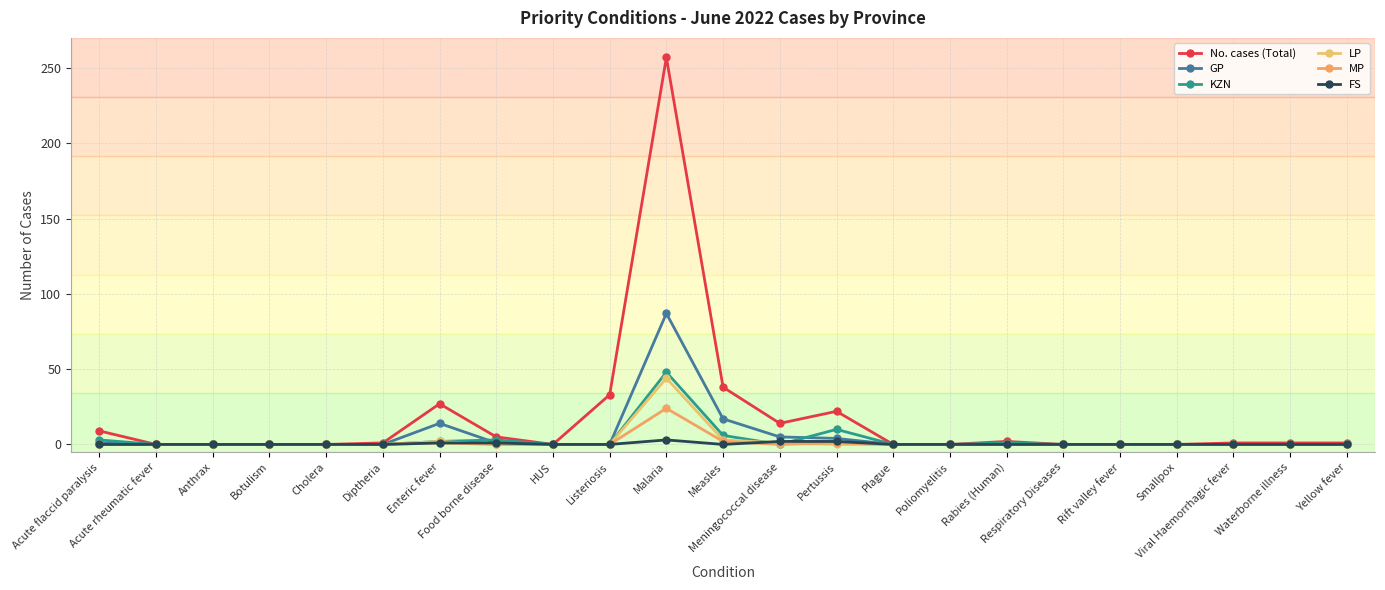

Count the number of categories in the chart.

23